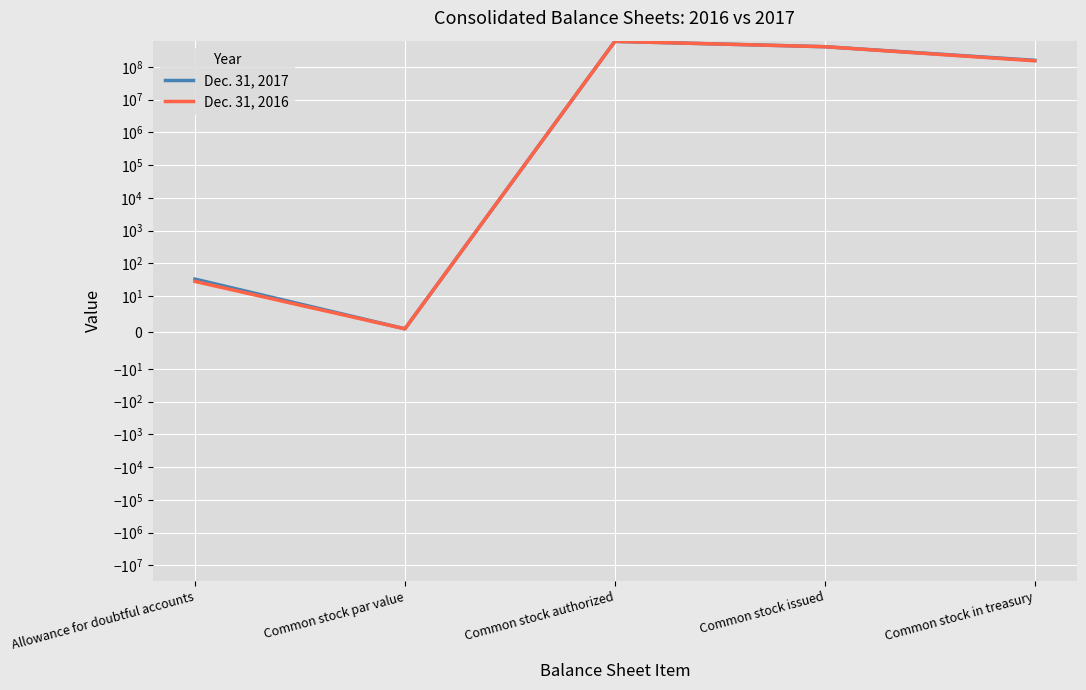

Which category has the highest value across all series?

Common stock authorized